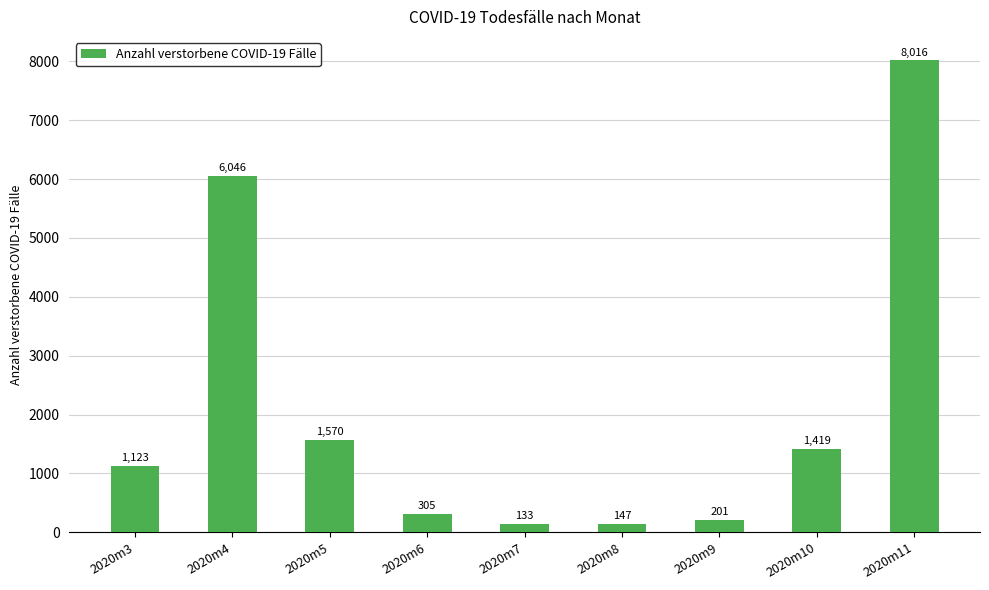

Is it true that the value at 2020m3 is 1123?

True